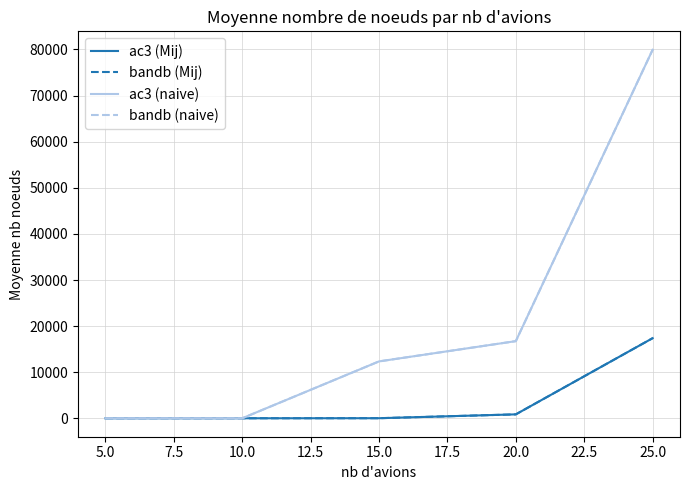

Does the chart display data point markers on the line(s)?

No